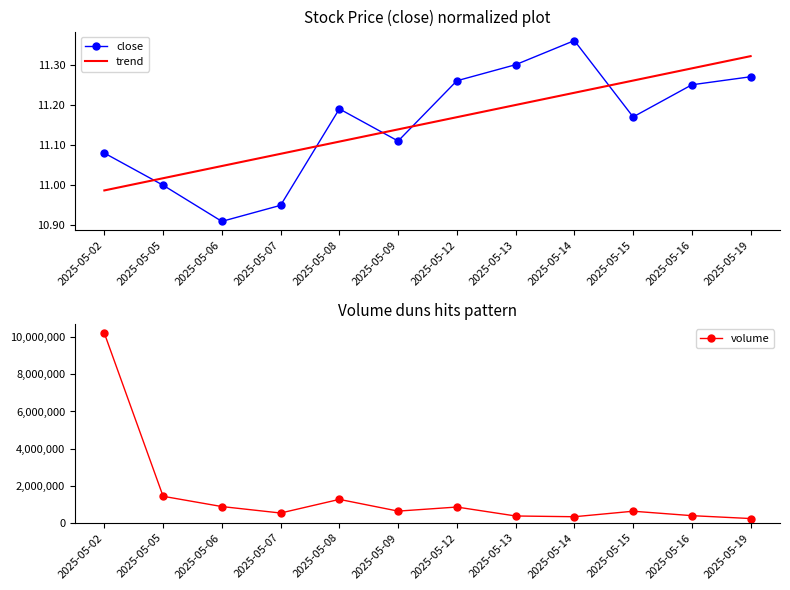

Where does the volume series first go above 630502?

2025-05-02